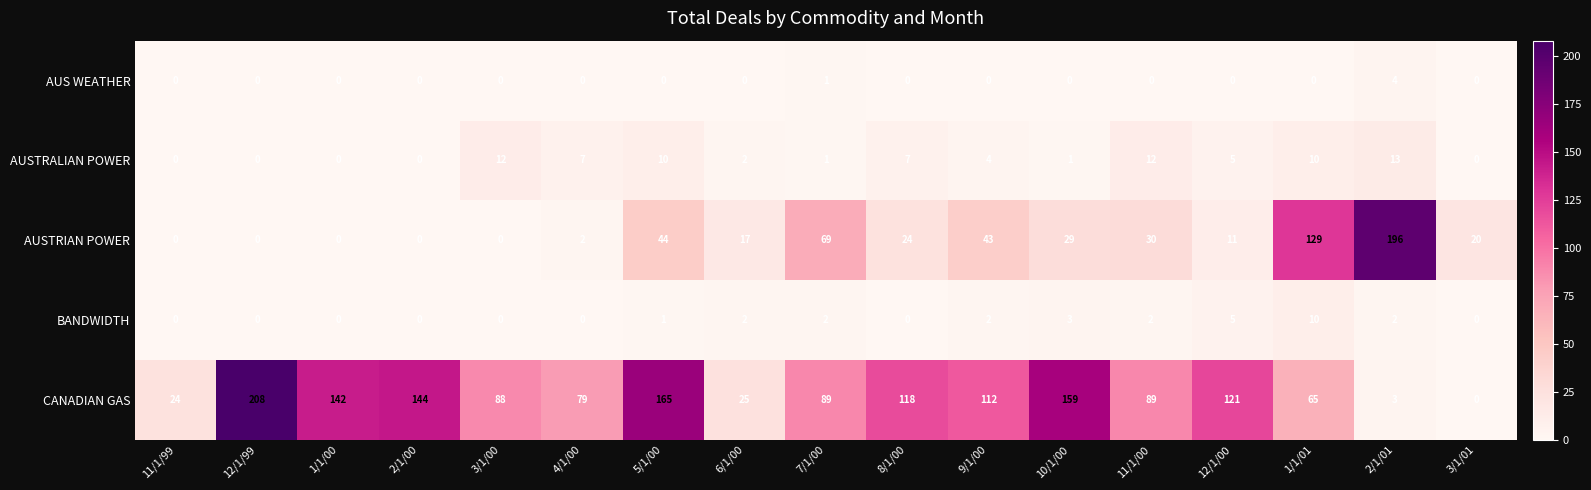

Which series has the largest total across all categories?

CANADIAN GAS